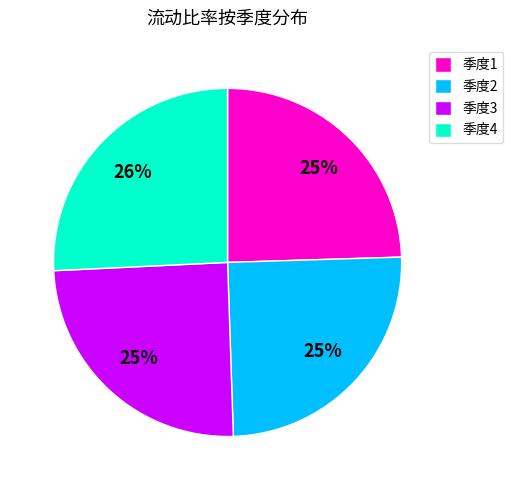

Which category has the biggest portion of the pie?

季度4